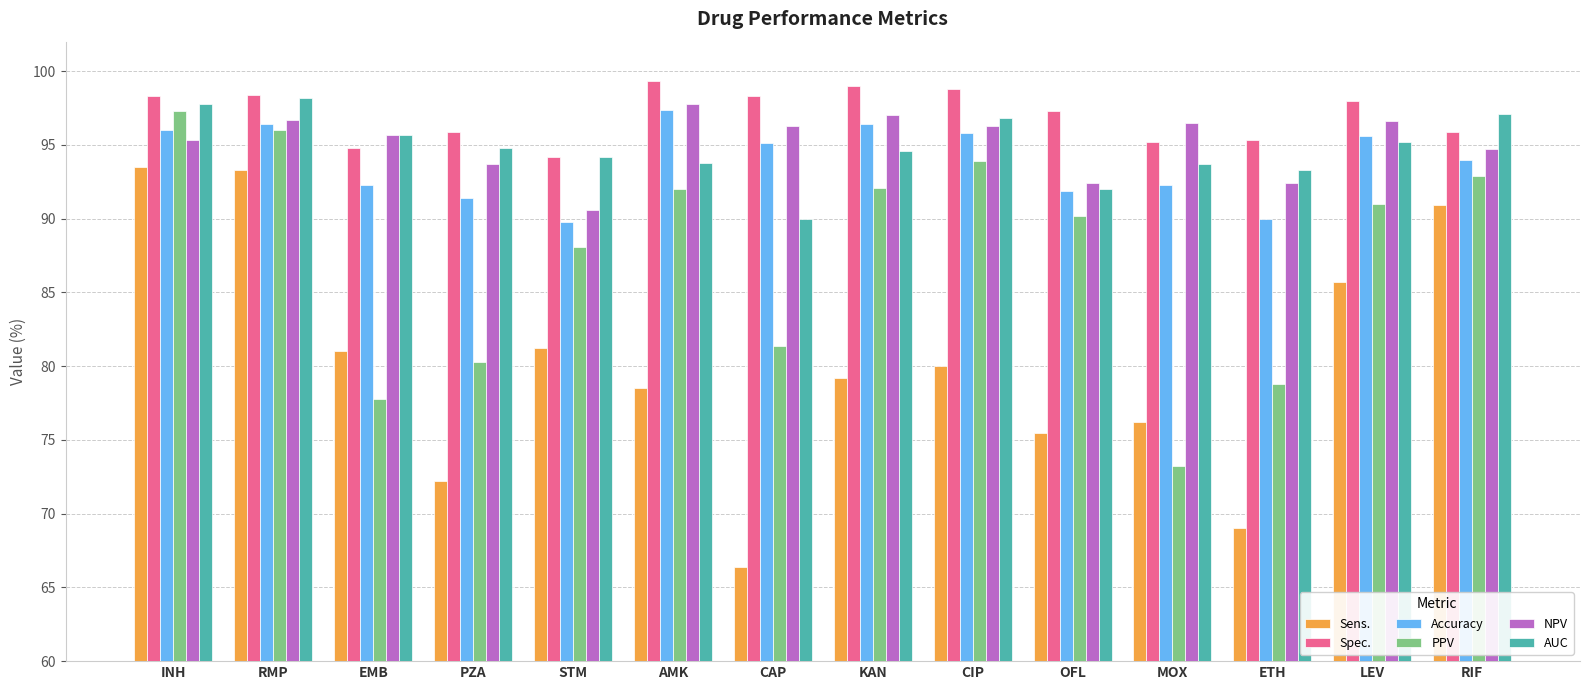

What is the label of the 12th bar from the left?

ETH